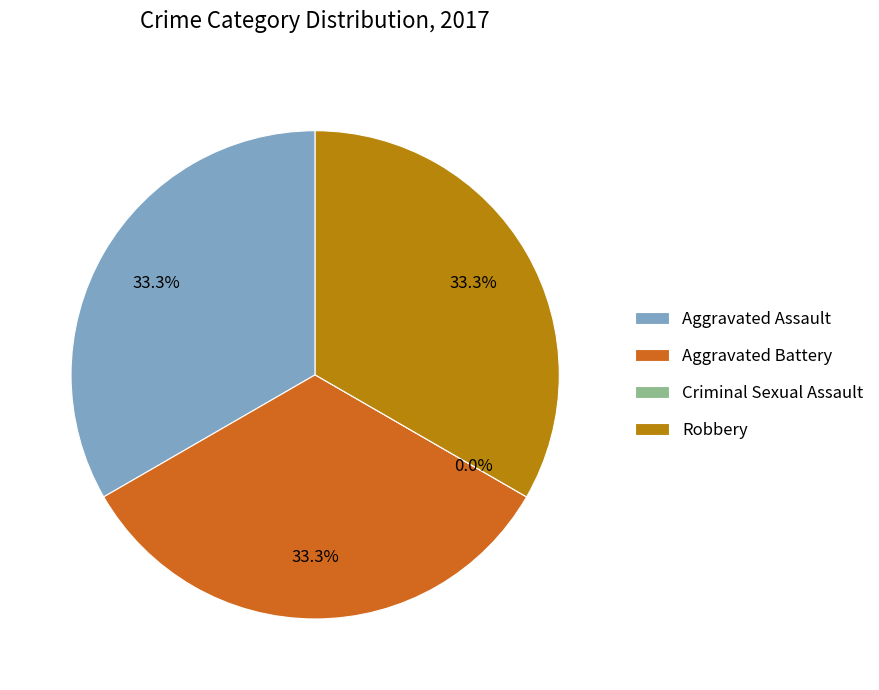

How much of the chart is everything except Criminal Sexual Assault?

100.0%